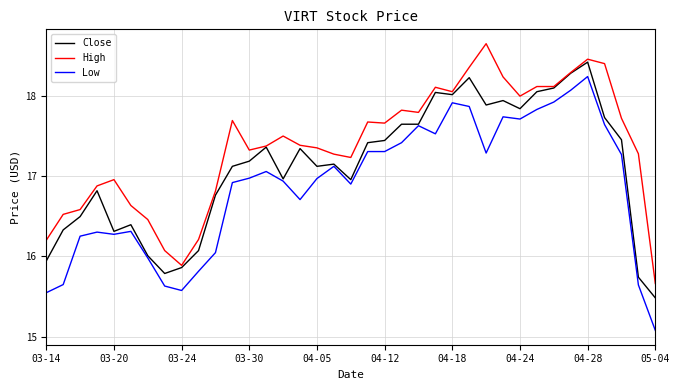

Rank the series by their maximum value, from lowest to highest.

Low, Close, High